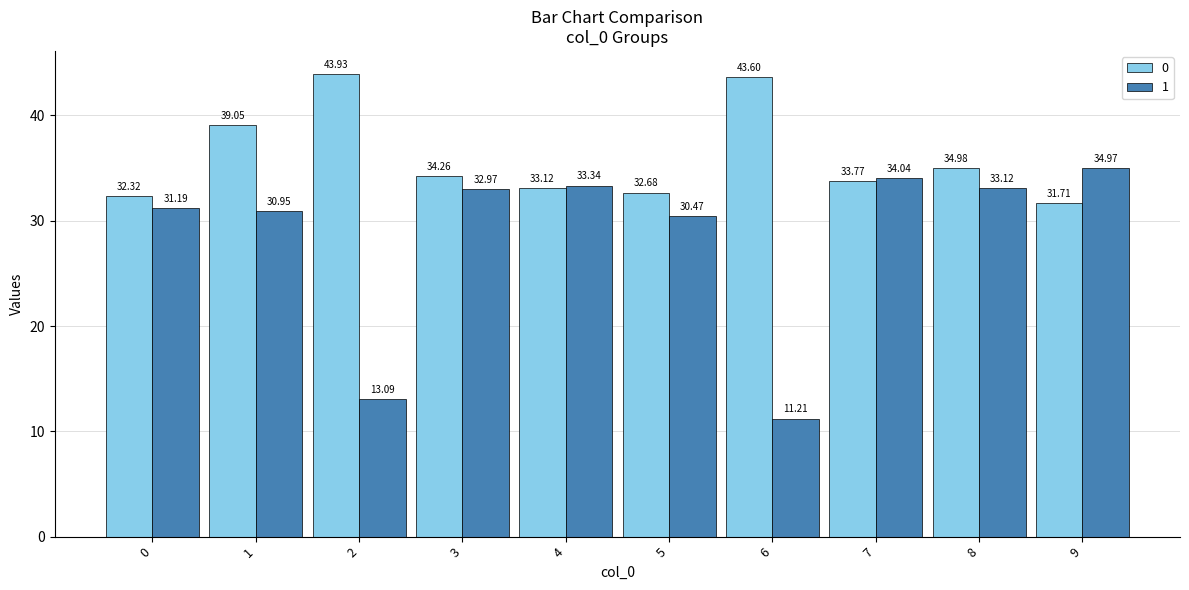

At 5, list the series in order from largest to smallest.

0, 1